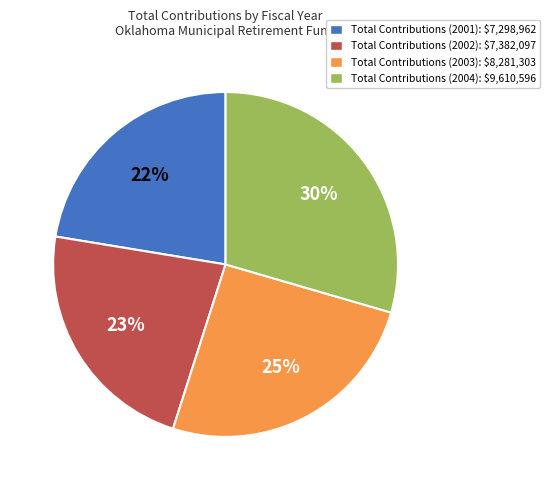

To the nearest percent, what is the average slice percentage?

25%